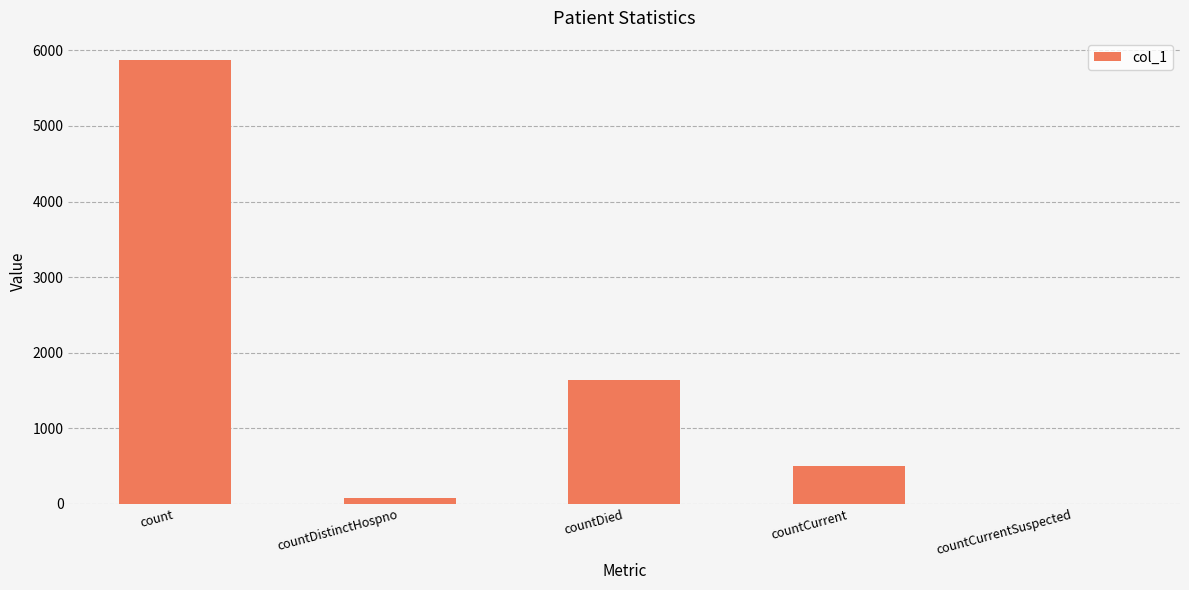

What is the change in value from count to countCurrentSuspected?

-5872